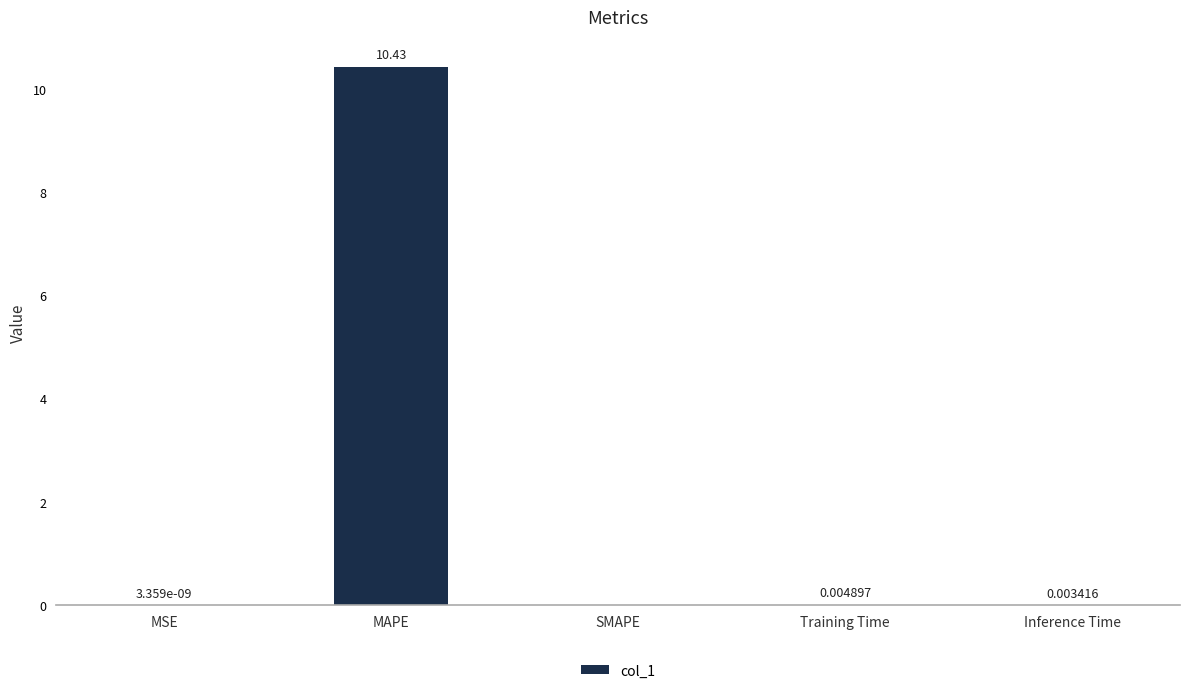

The chart shows a value of 0.0 at Inference Time. True or false?

True